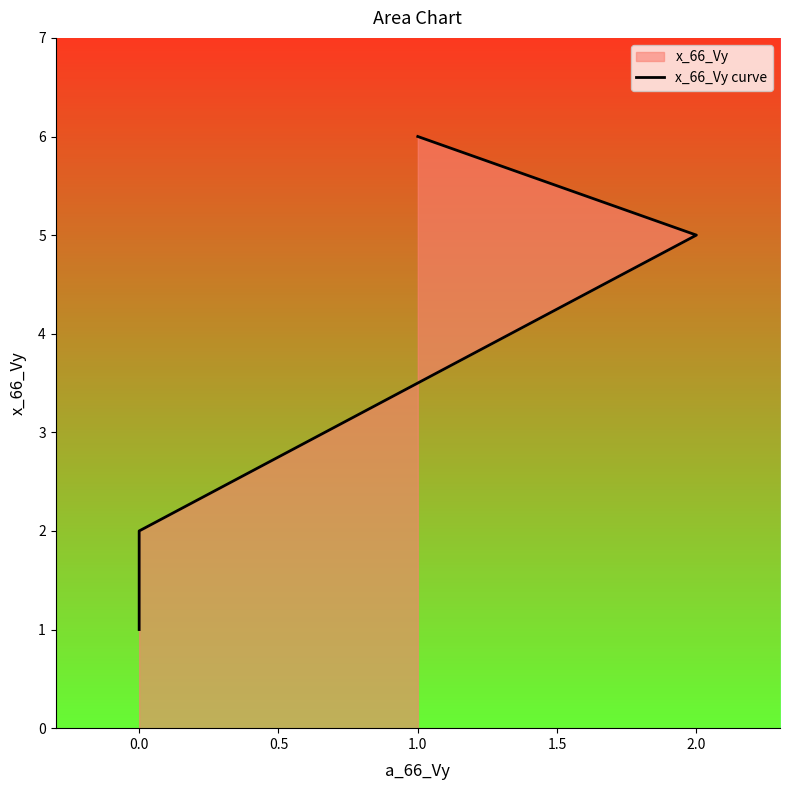

True or false: there are more than 1 points higher than both neighbors.

False